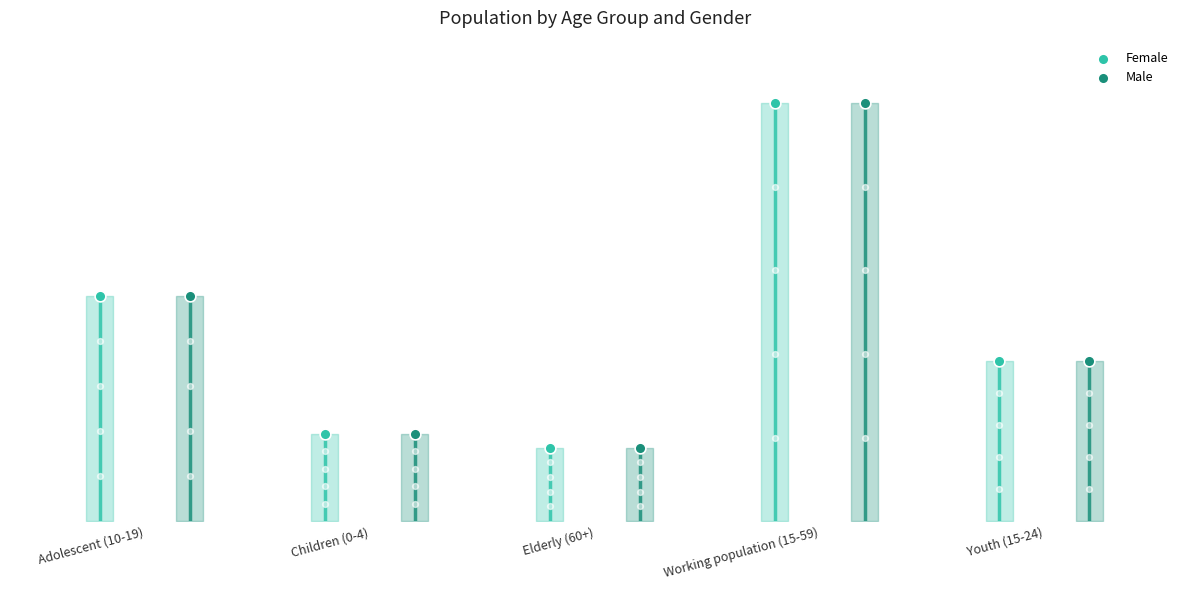

What are all the series names shown in the legend?

Female, Male